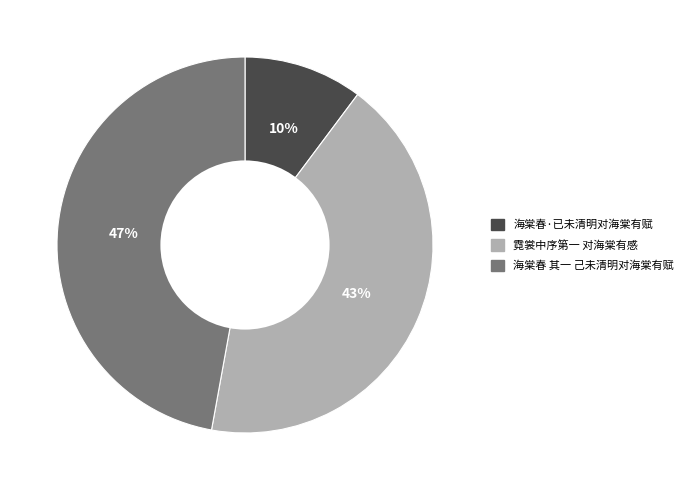

To the nearest percent, what is the combined percentage of 海棠春 其一 己未清明对海棠有赋 and 海棠春·已未清明对海棠有赋?

57%